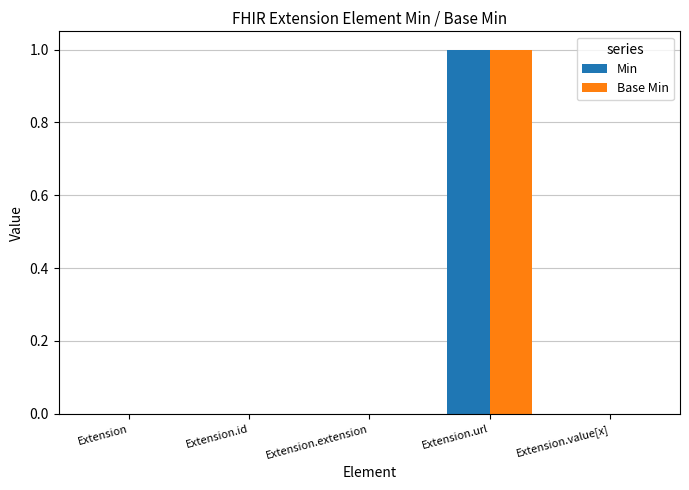

The Min series shows 1 at Extension.url. True or false?

True